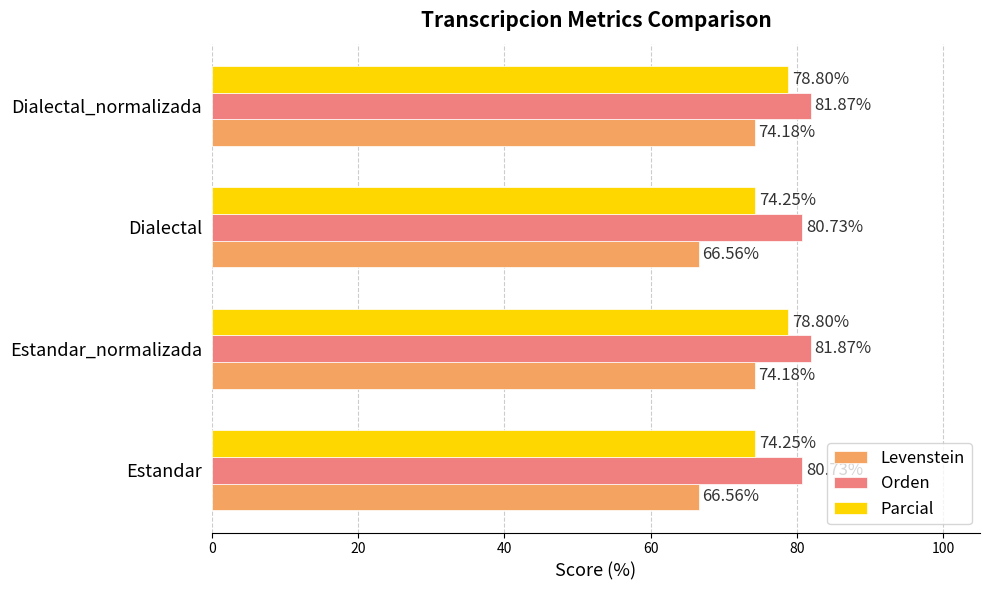

Is the value of Parcial at Estandar_normalizada greater than the value of Levenstein at Dialectal?

Yes